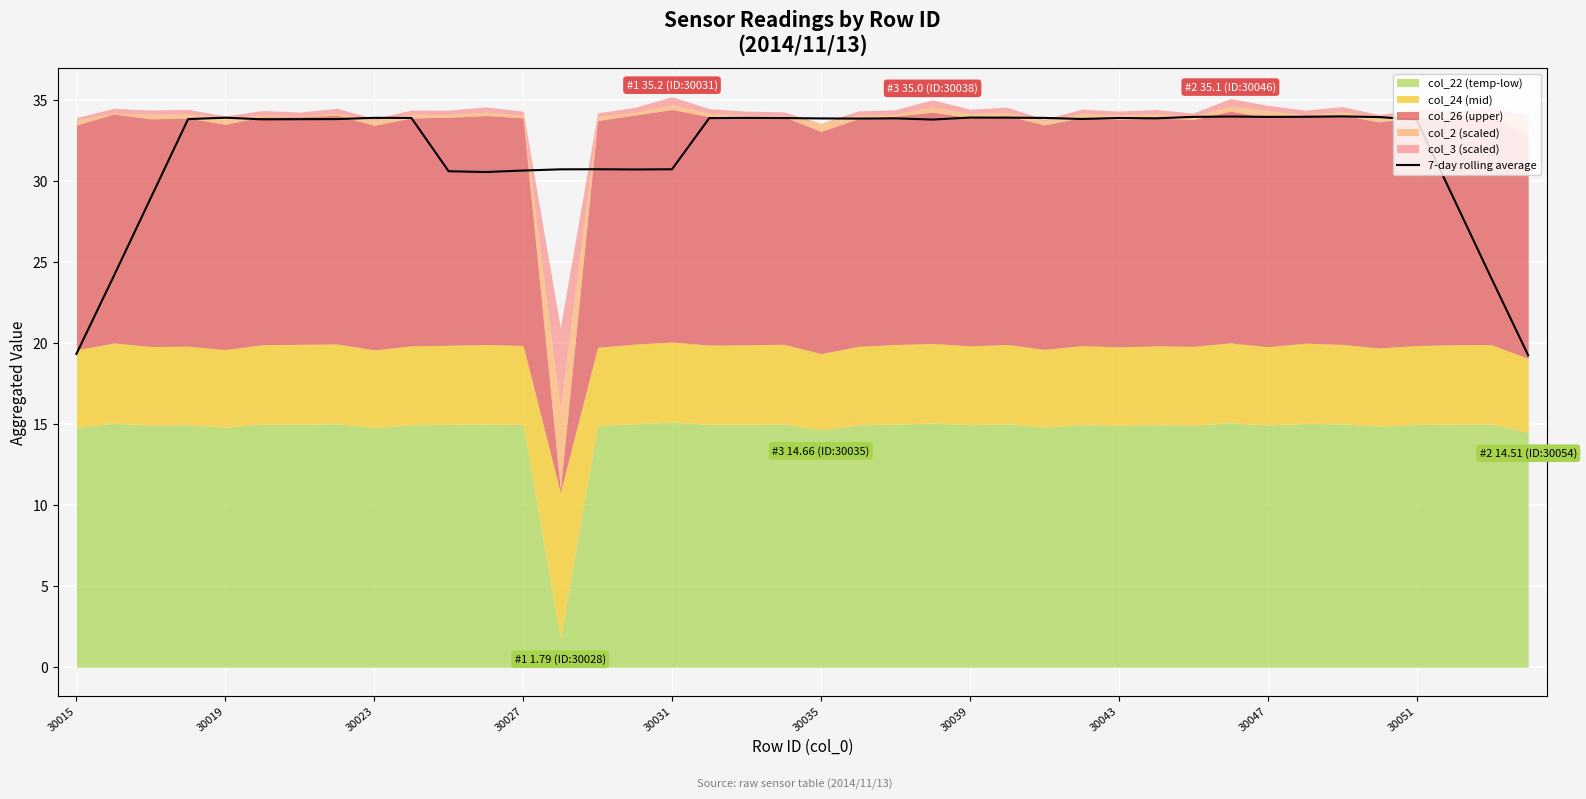

What is the minimum value for 7-day rolling average?

19.3